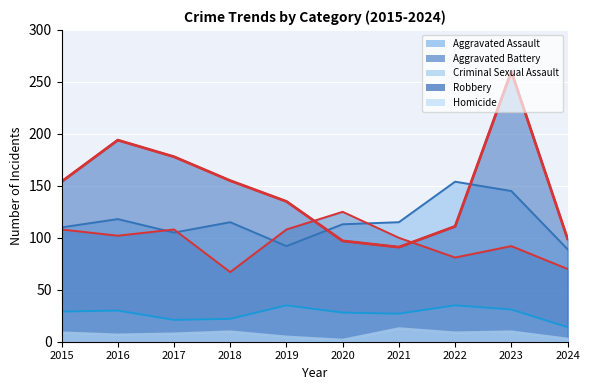

What is the sum of the Robbery values at 2020 and 2015?

251